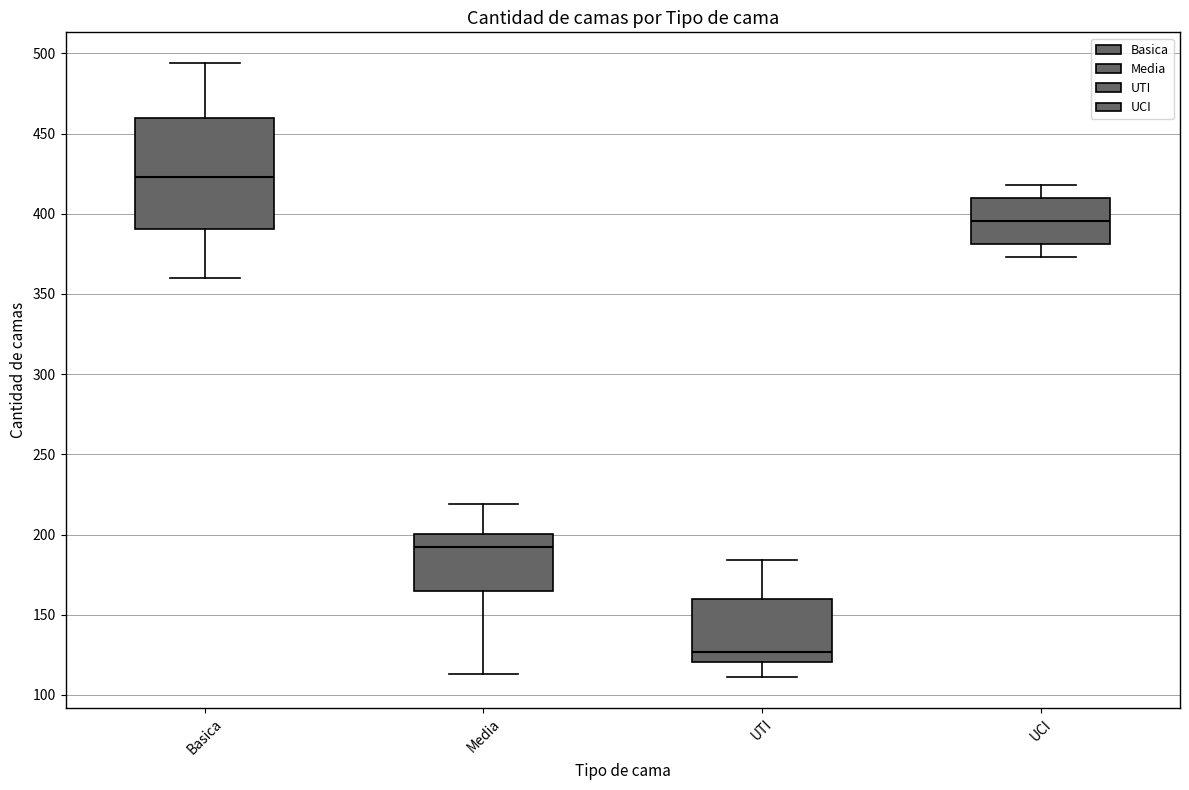

Where does the median line of the box for UTI sit on the y-axis? The values are not printed on the chart, so give them approximately, as read against the axis.

125